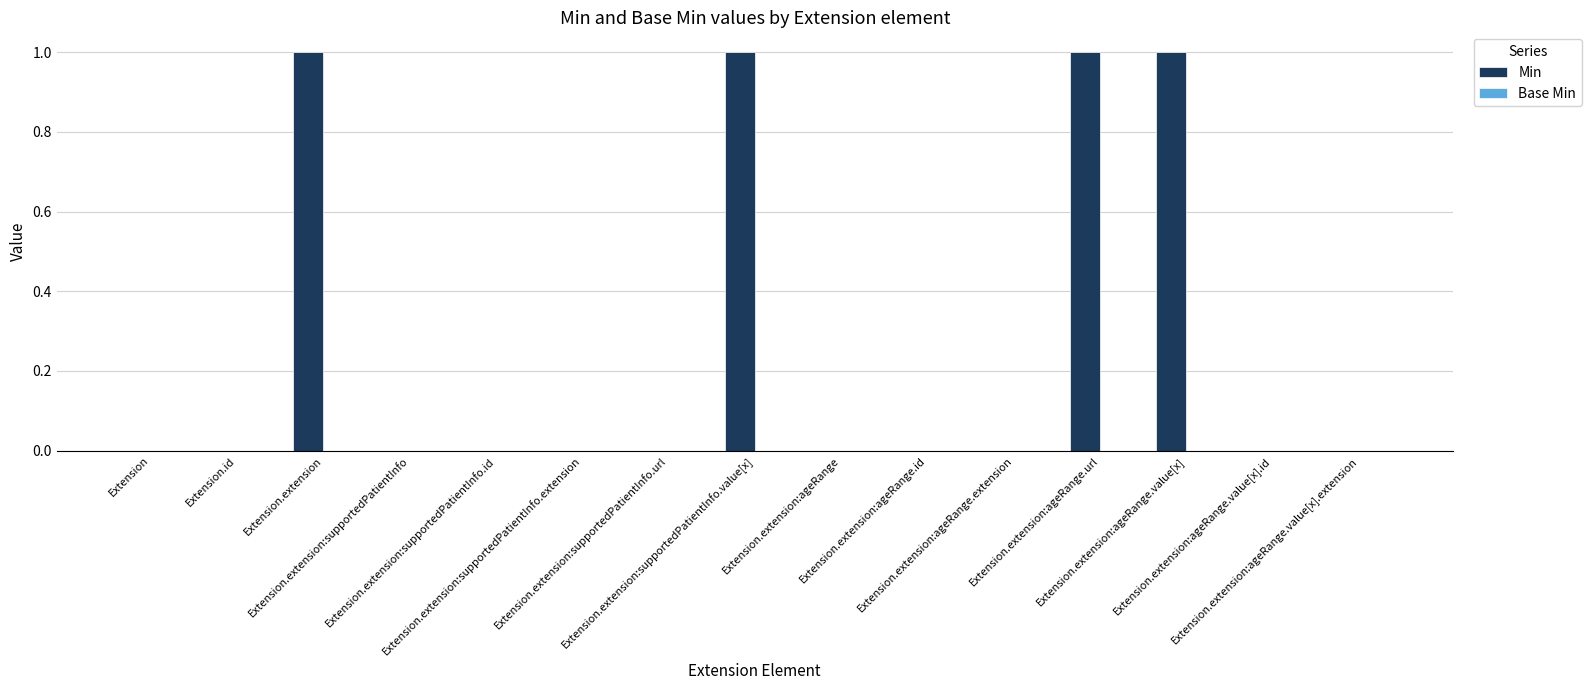

What is the sum of all values?

4